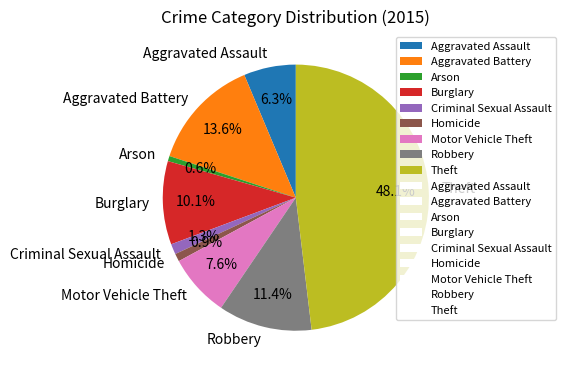

Which category has the biggest portion of the pie?

Theft